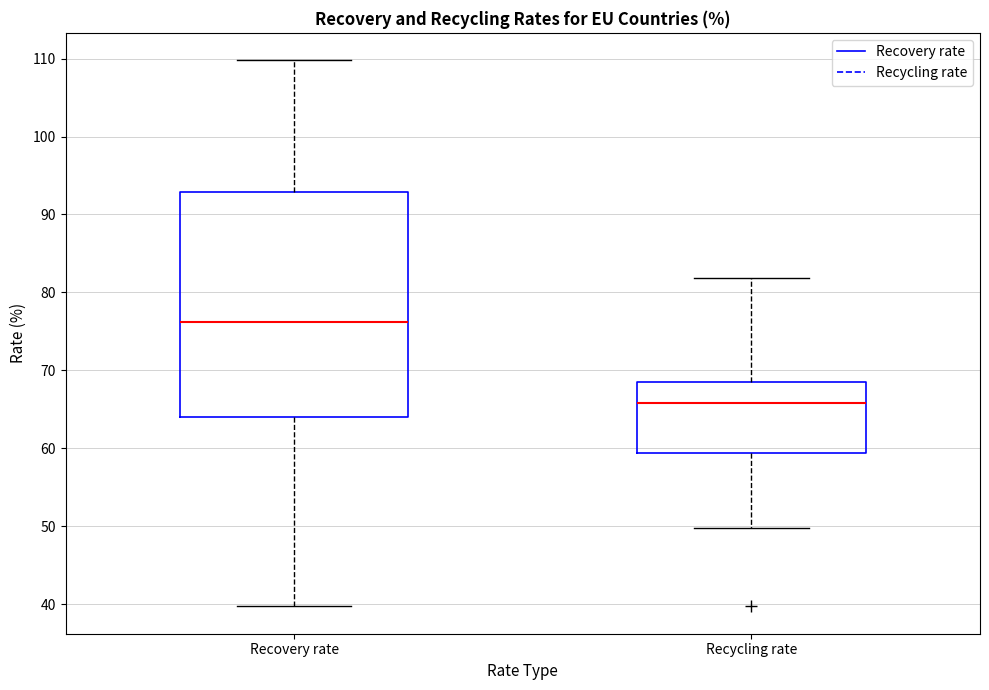

Reading left to right, transcribe this box plot: for each box, give where its median line is, the range the box spans, and where its two whiskers end, as read against the y-axis. The values are not printed on the chart, so give them approximately, as read against the axis.

Recovery rate: median 76, box 64 to 93, whiskers 40 to 110
Recycling rate: median 66, box 59 to 69, whiskers 50 to 82